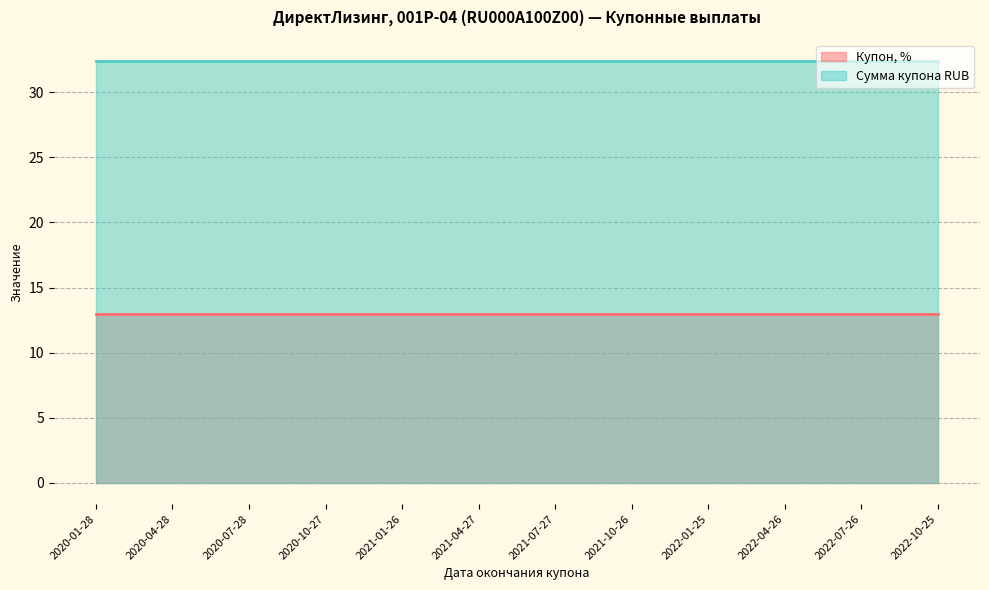

Reading left to right, what are all the values shown in this chart?

Купон, %: 2020-01-28=13.0	2020-04-28=13.0	2020-07-28=13.0	2020-10-27=13.0	2021-01-26=13.0	2021-04-27=13.0	2021-07-27=13.0	2021-10-26=13.0	2022-01-25=13.0	2022-04-26=13.0	2022-07-26=13.0	2022-10-25=13.0
Сумма купона RUB: 2020-01-28=32.4	2020-04-28=32.4	2020-07-28=32.4	2020-10-27=32.4	2021-01-26=32.4	2021-04-27=32.4	2021-07-27=32.4	2021-10-26=32.4	2022-01-25=32.4	2022-04-26=32.4	2022-07-26=32.4	2022-10-25=32.4